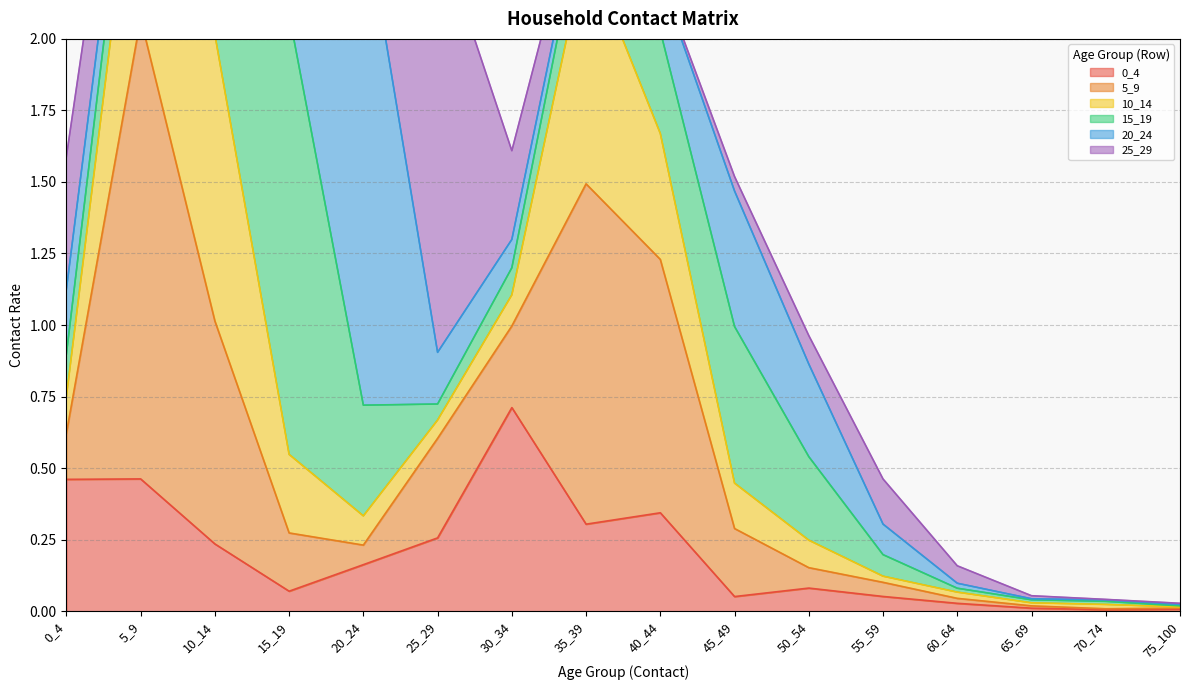

How many categories are shown in the chart?

16